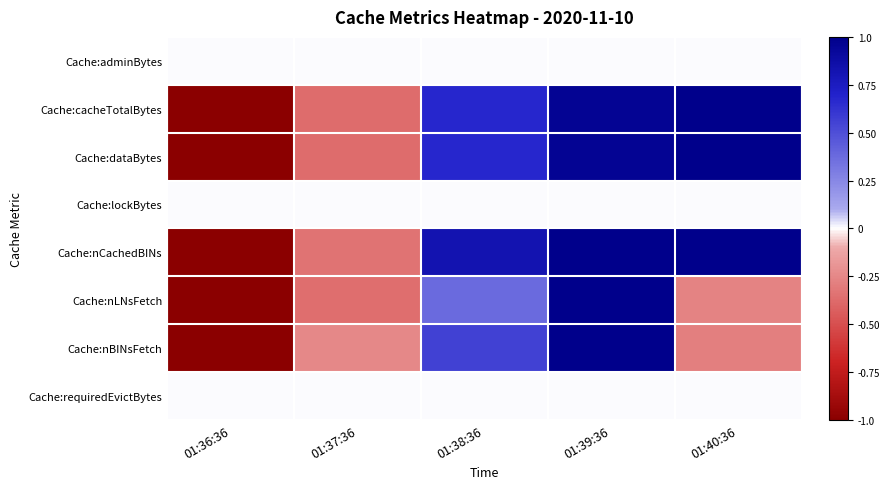

Reading right to left, what are all the values shown in this chart?

Cache:adminBytes: 01:40:36=0.0	01:39:36=0.0	01:38:36=0.0	01:37:36=0.0	01:36:36=0.0
Cache:cacheTotalBytes: 01:40:36=1.0	01:39:36=1.0	01:38:36=0.7	01:37:36=-0.4	01:36:36=-1.0
Cache:dataBytes: 01:40:36=1.0	01:39:36=1.0	01:38:36=0.7	01:37:36=-0.4	01:36:36=-1.0
Cache:lockBytes: 01:40:36=0.0	01:39:36=0.0	01:38:36=0.0	01:37:36=0.0	01:36:36=0.0
Cache:nCachedBINs: 01:40:36=1.0	01:39:36=1.0	01:38:36=0.8	01:37:36=-0.3	01:36:36=-1.0
Cache:nLNsFetch: 01:40:36=-0.3	01:39:36=1.0	01:38:36=0.4	01:37:36=-0.4	01:36:36=-1.0
Cache:nBINsFetch: 01:40:36=-0.3	01:39:36=1.0	01:38:36=0.6	01:37:36=-0.2	01:36:36=-1.0
Cache:requiredEvictBytes: 01:40:36=0.0	01:39:36=0.0	01:38:36=0.0	01:37:36=0.0	01:36:36=0.0